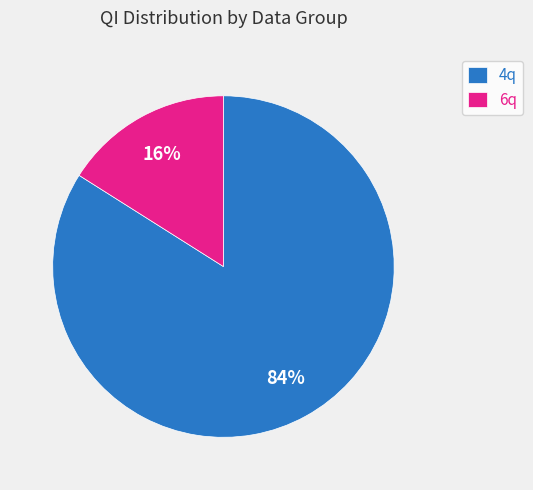

What is the ratio of the value at 4q to the value at 6q?

5.2